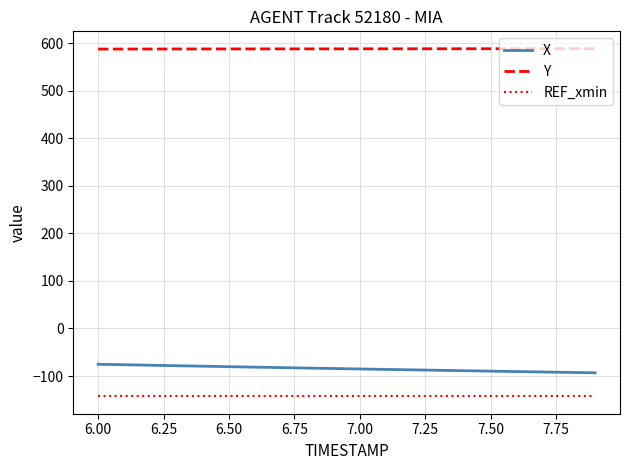

What is the minimum value for Y?

587.9